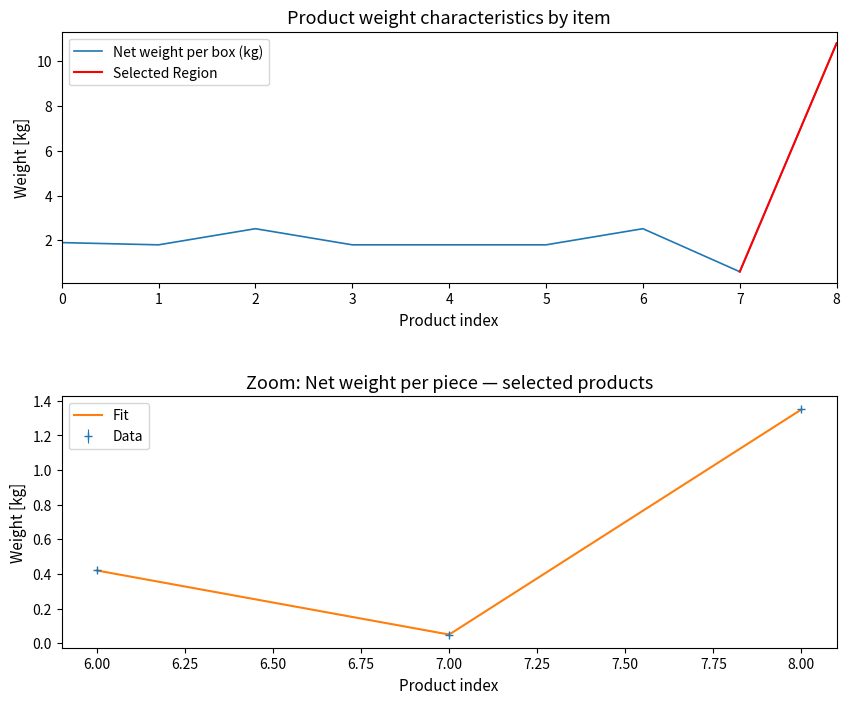

How many points are lower than both their immediate neighbors (excluding endpoints)?

2